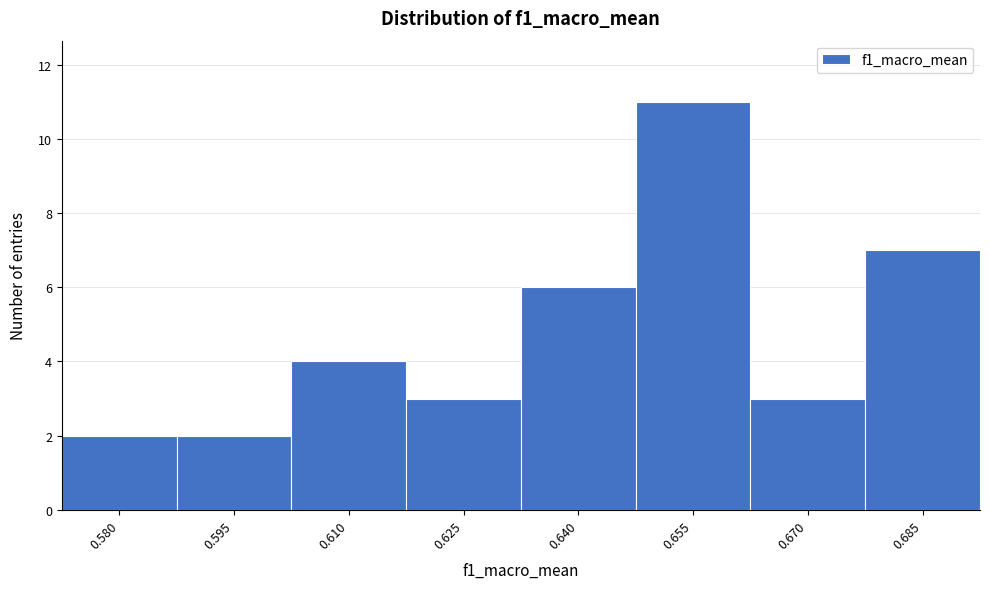

Reading right to left, transcribe all the data shown in this chart.

0.685=7	0.670=3	0.655=11	0.640=6	0.625=3	0.610=4	0.595=2	0.580=2